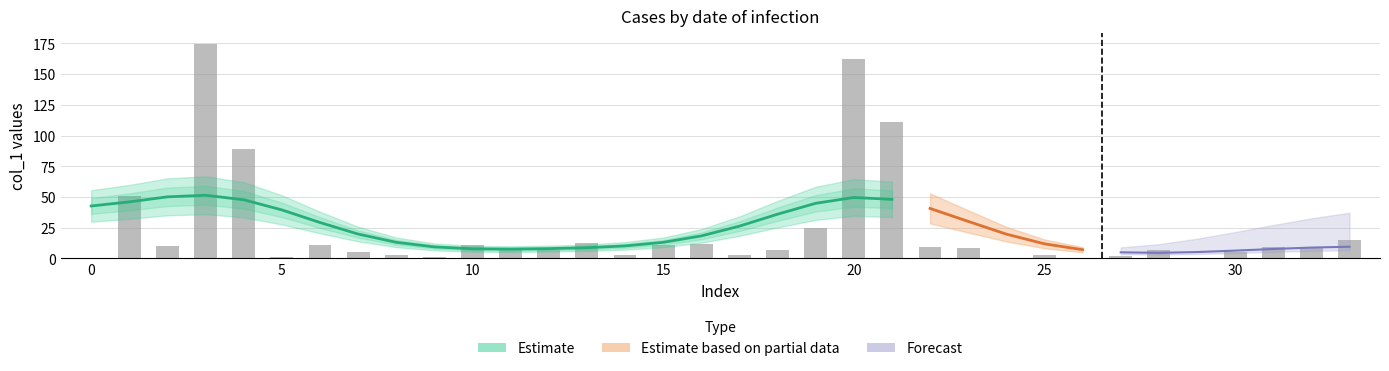

What is the spread (max minus min) of values at 12?

7.0